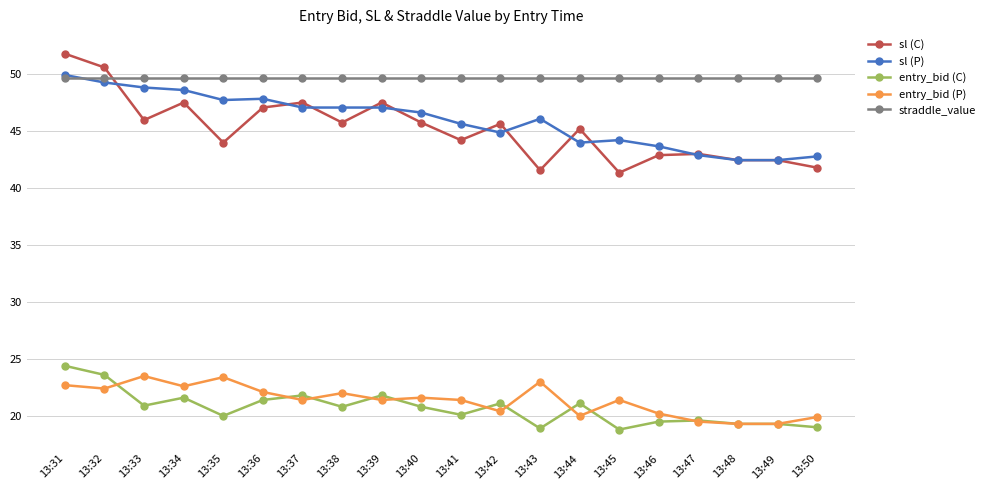

How many lines are shown in the chart?

5